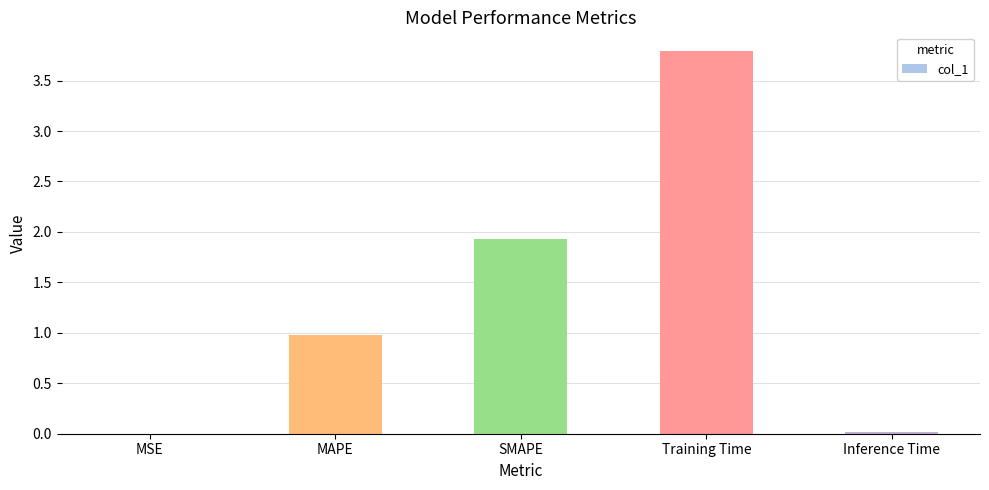

What is the maximum value shown in the chart?

3.8